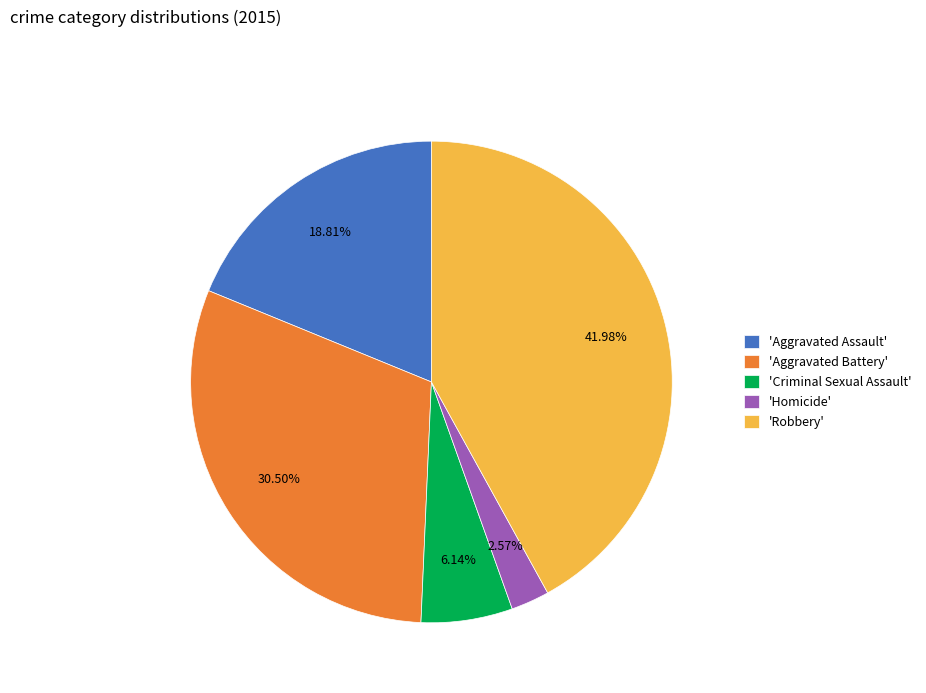

What is the smallest slice in the pie chart?

'Homicide'